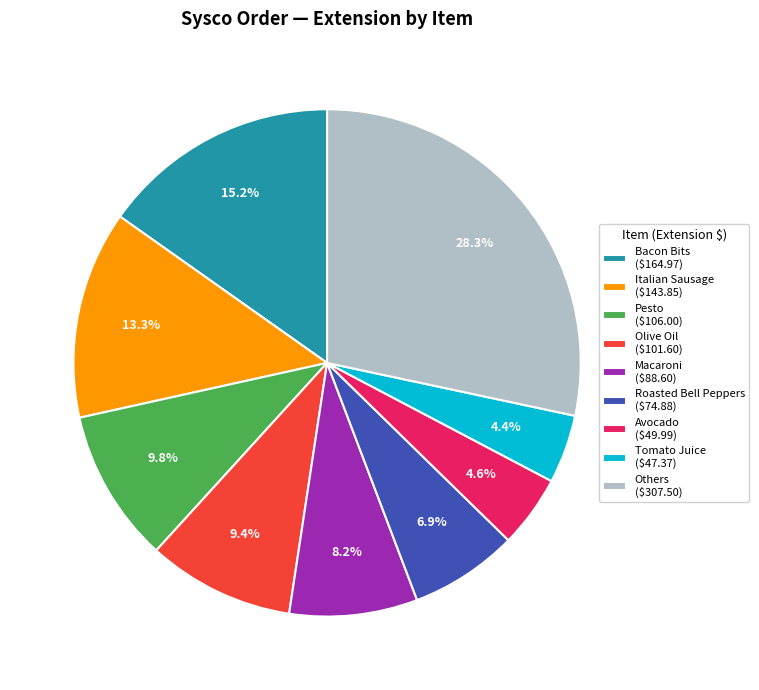

What is the largest slice in the pie chart?

Others ($307.50)